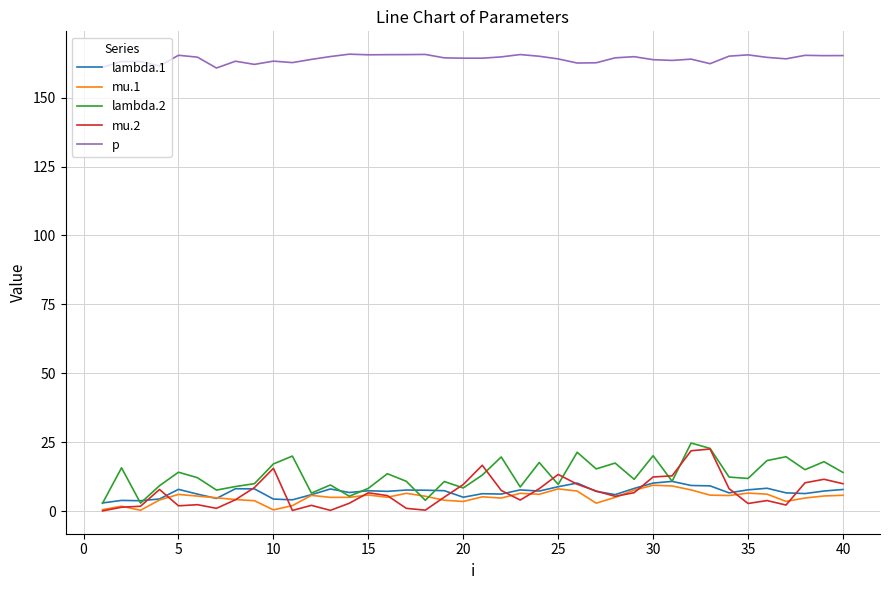

What is the average value of the mu.2 series?

6.9